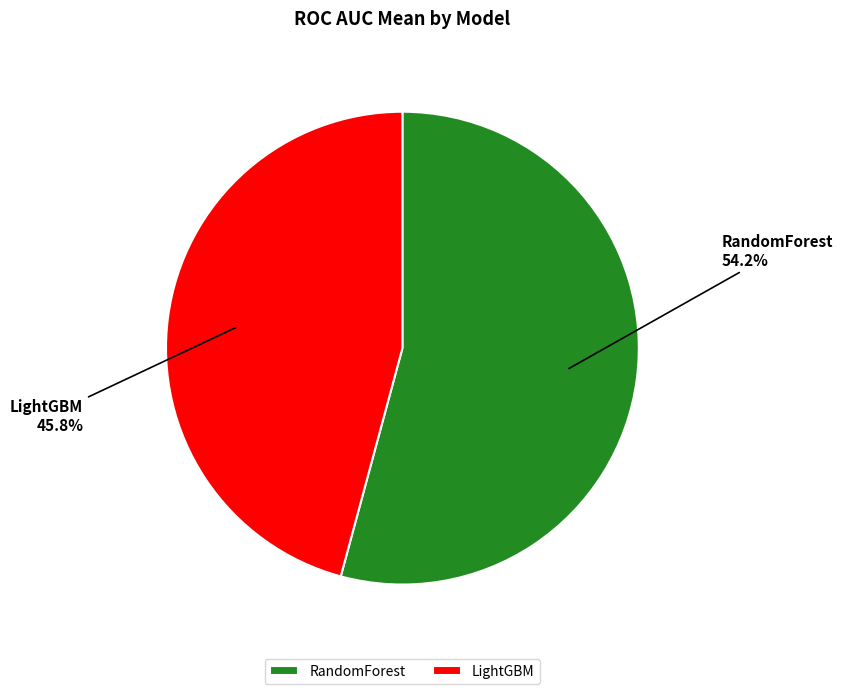

To the nearest percent, what portion does LightGBM represent?

46%